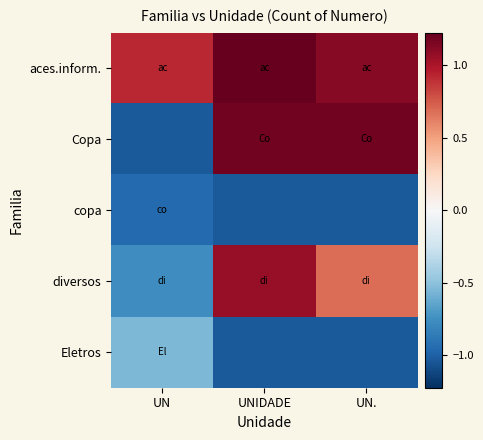

At which category is the sum across all series the highest?

UNIDADE